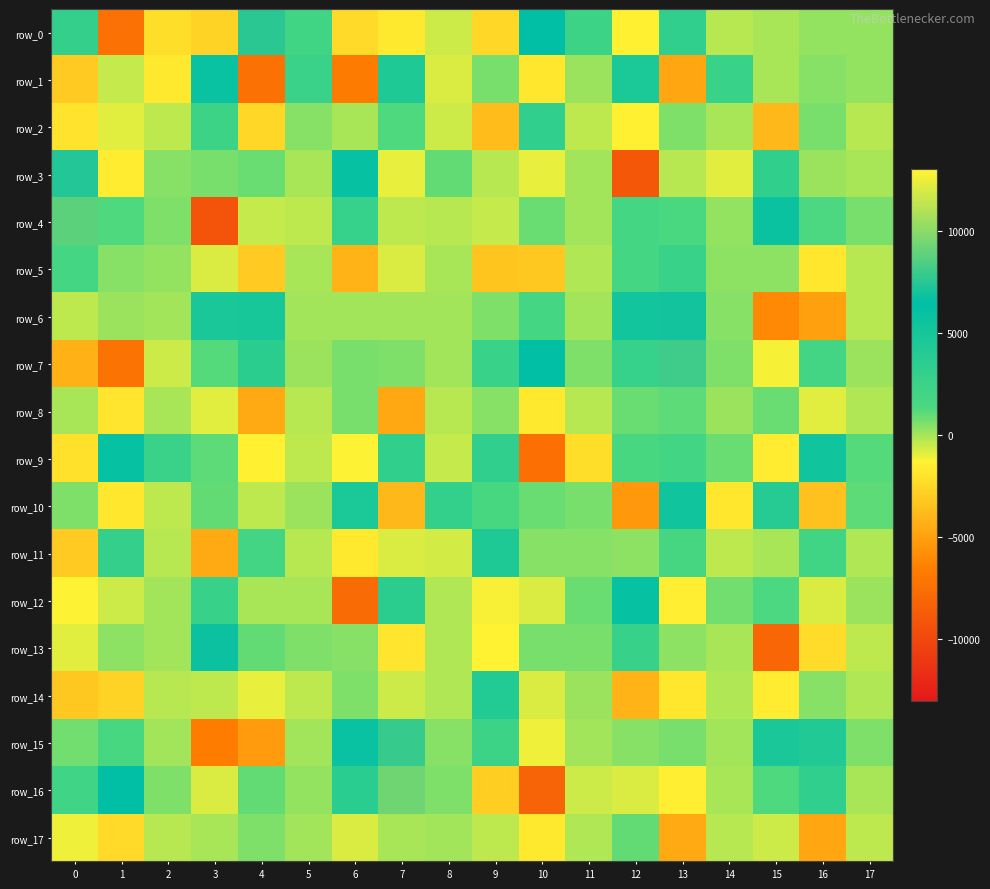

How many values in row_0 are above zero?

8